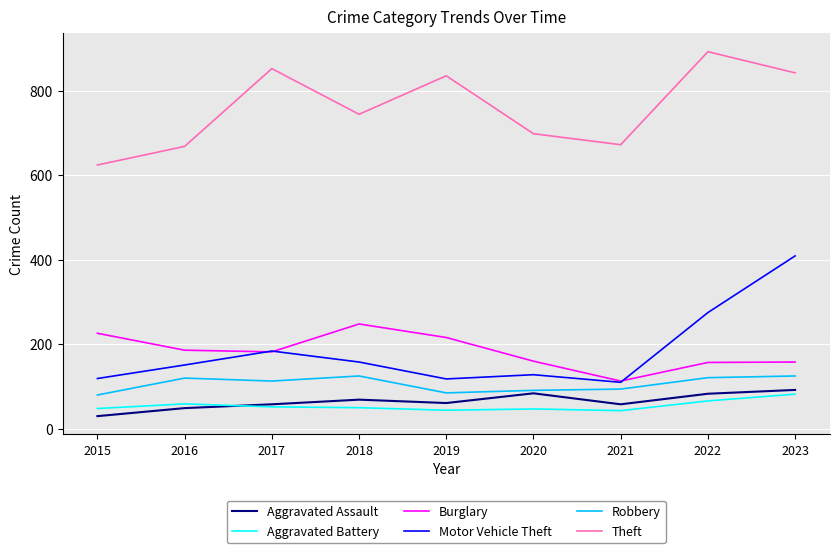

True or false: Robbery and Theft cross at least once.

False